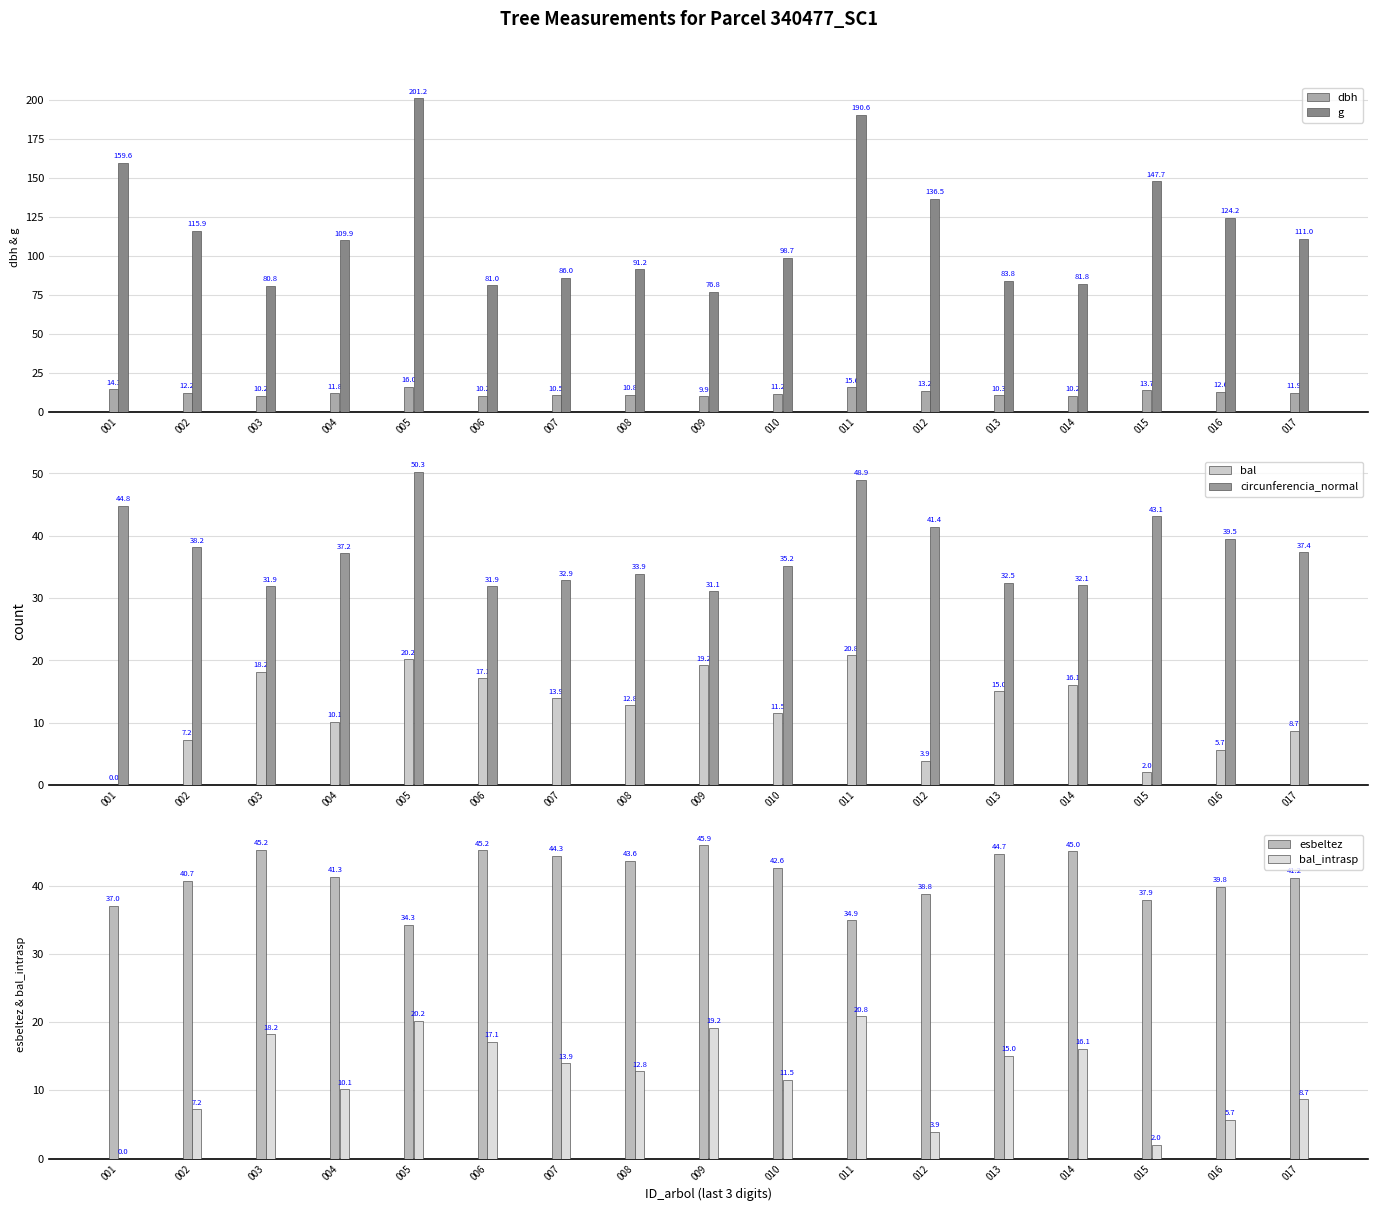

What is the value of the g bar at the 15th from the left?

147.7